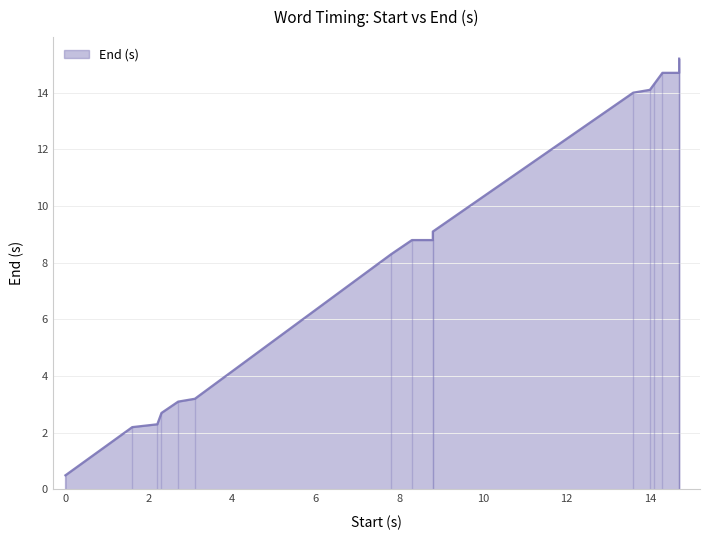

What is the change in value from 0.0 to 8.8?

+8.6